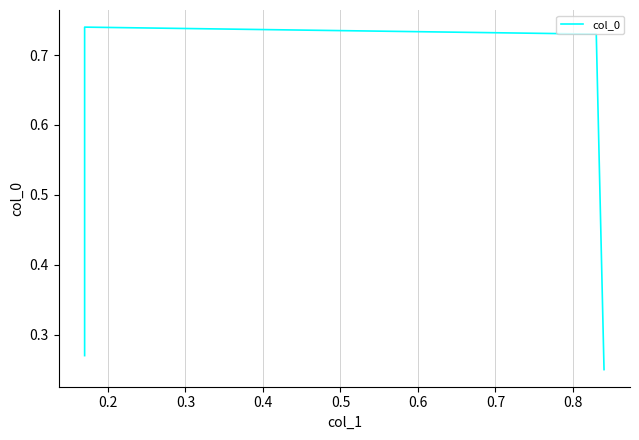

How many interior local peaks (higher than both neighbors) does the data have?

1